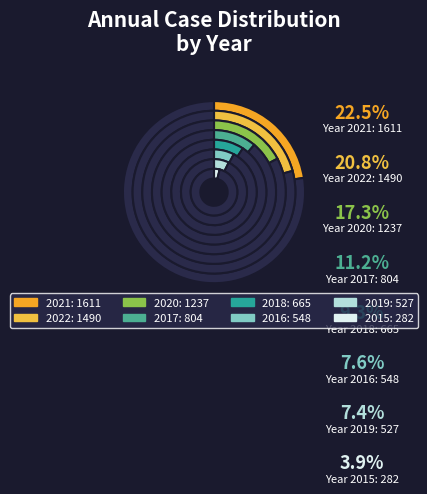

What is the smallest slice in the pie chart?

2015